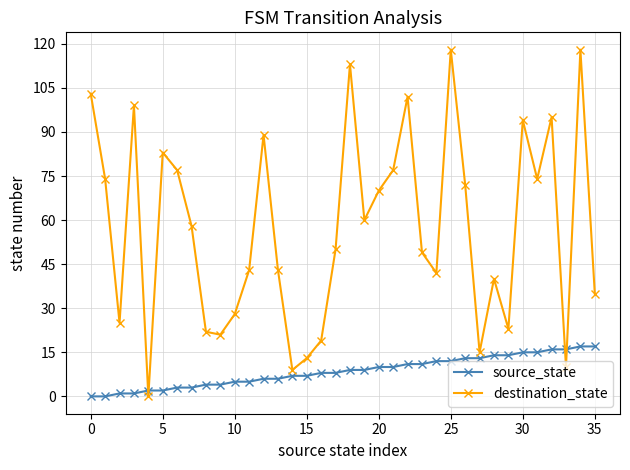

What is the maximum value for source_state?

17